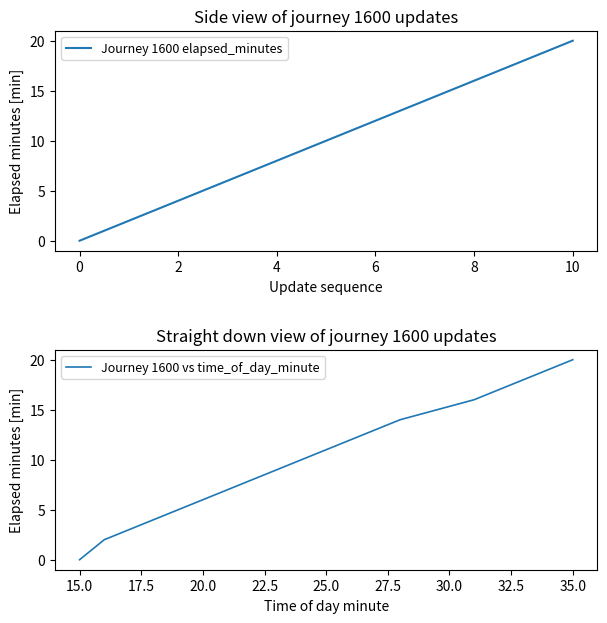

The value of Journey 1600 elapsed_minutes at 2 is 4. True or false?

True